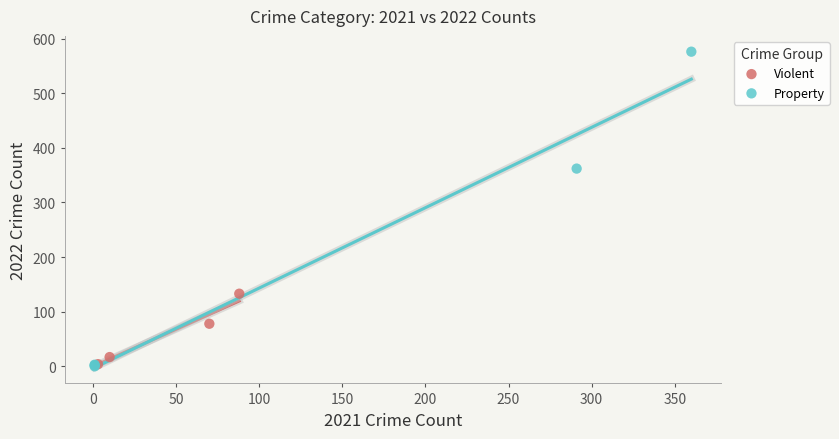

Which series reaches the maximum Y coordinate?

Property